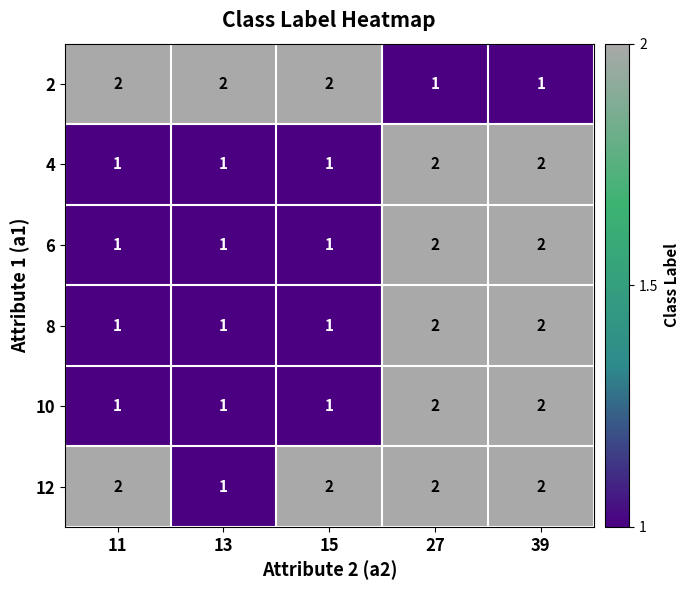

What is the maximum value shown in the chart?

2